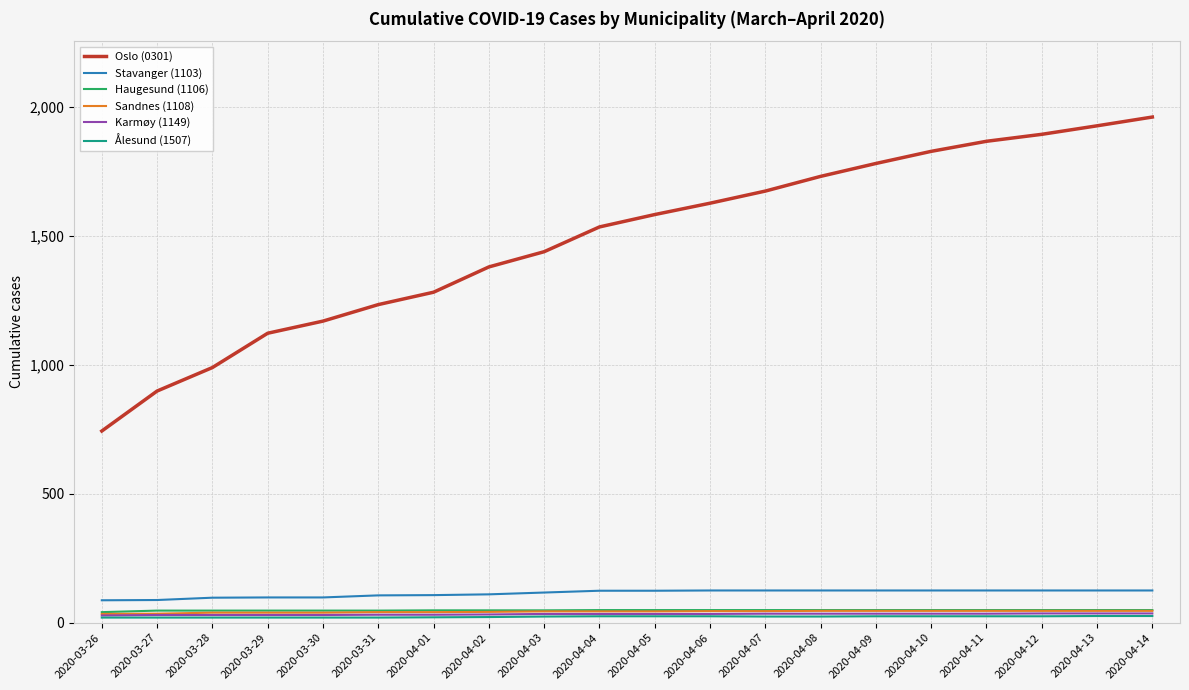

At which category does the chart reach its peak across all series?

2020-04-14